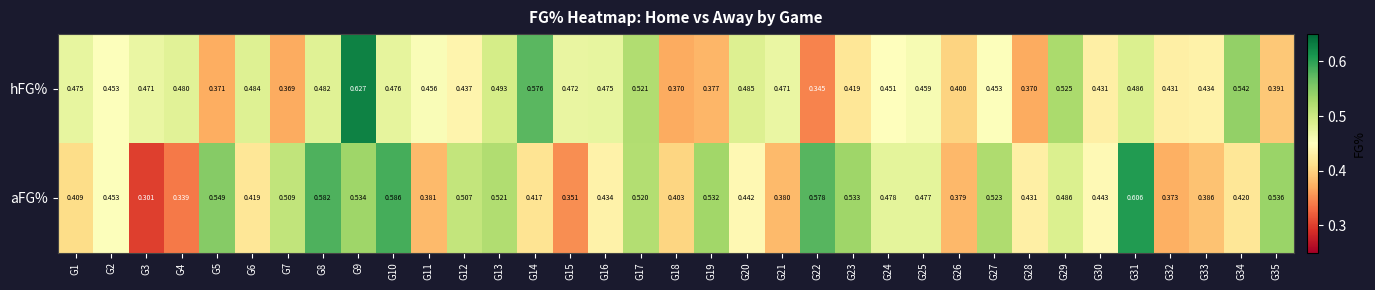

At how many categories does at least one series exceed 0?

35